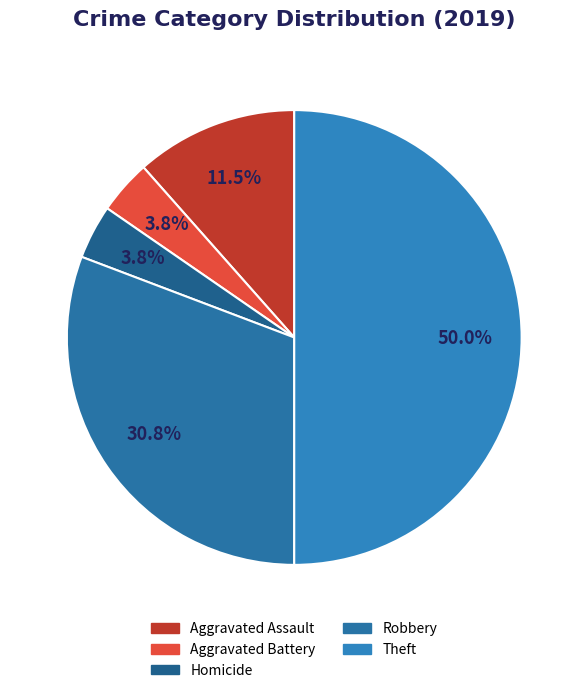

How many slices are in this pie chart?

5